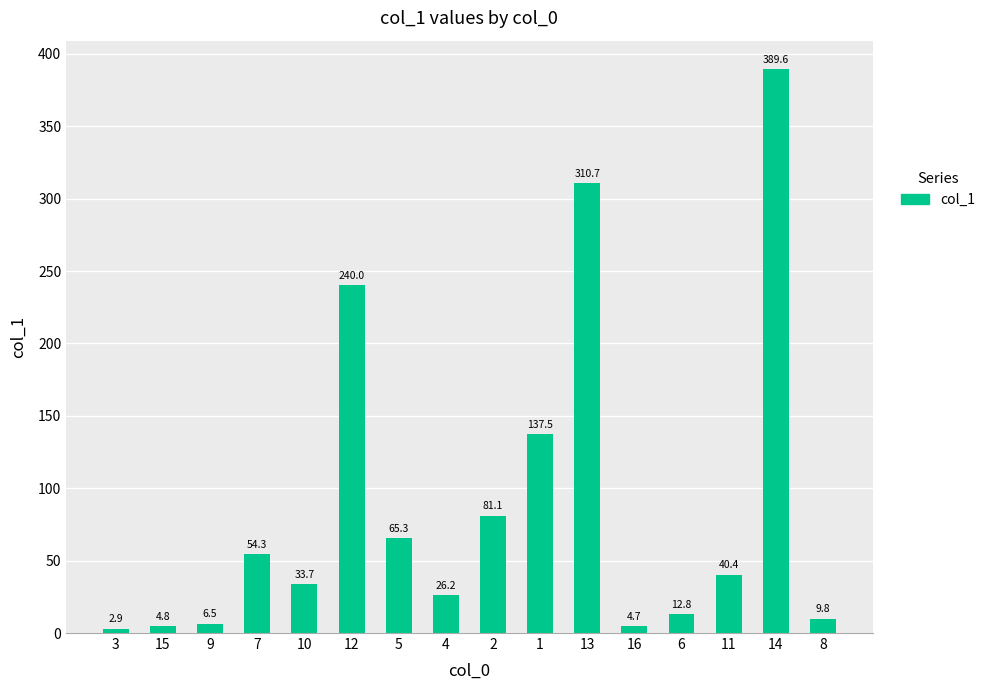

The value at 6 is 12.8. True or false?

True